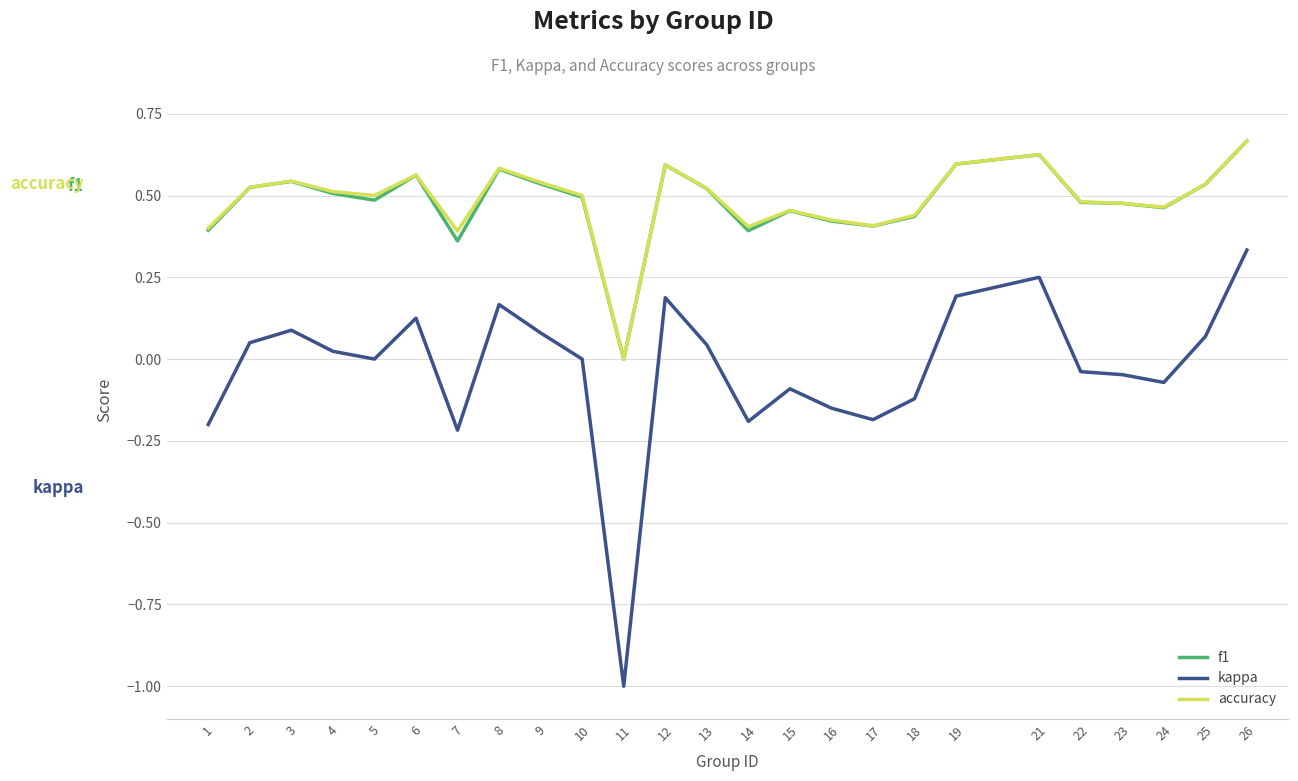

How many categories are shown in the chart?

25